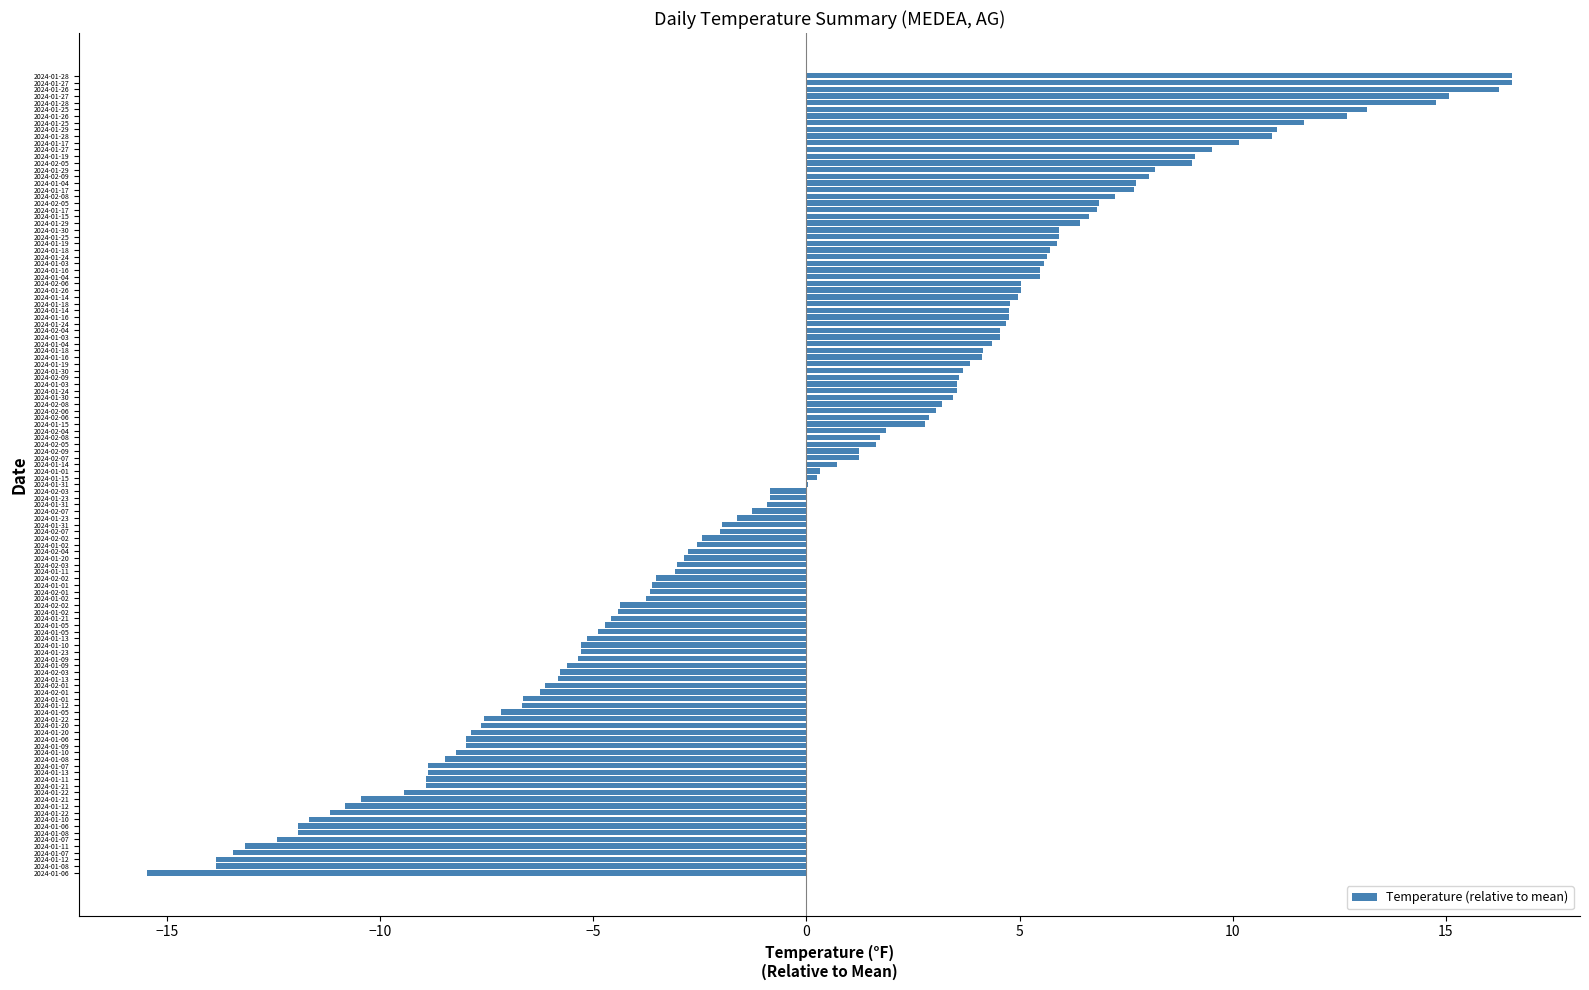

Are the bars horizontal?

Yes